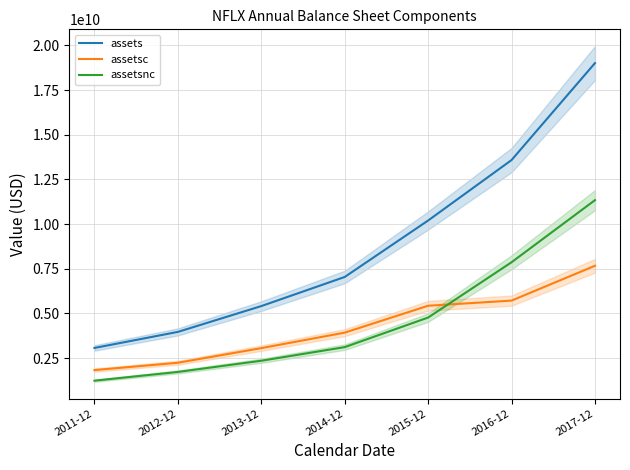

Does the chart have visible grid lines?

Yes